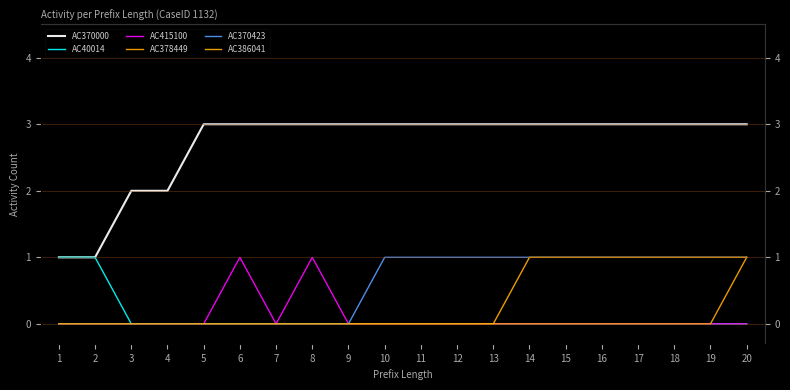

How many categories are shown in the chart?

20